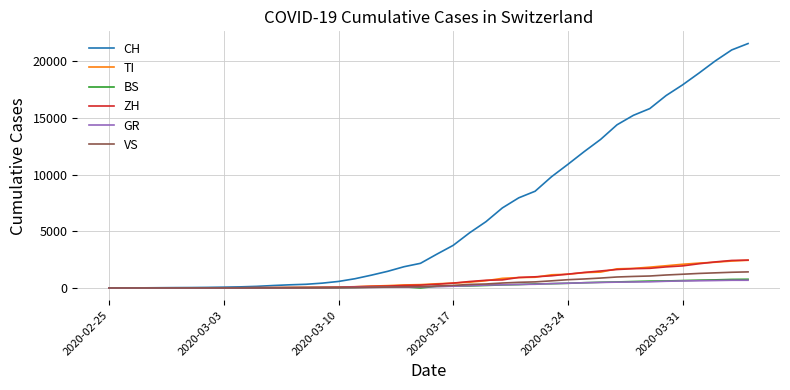

How many distinct data groups are displayed?

6